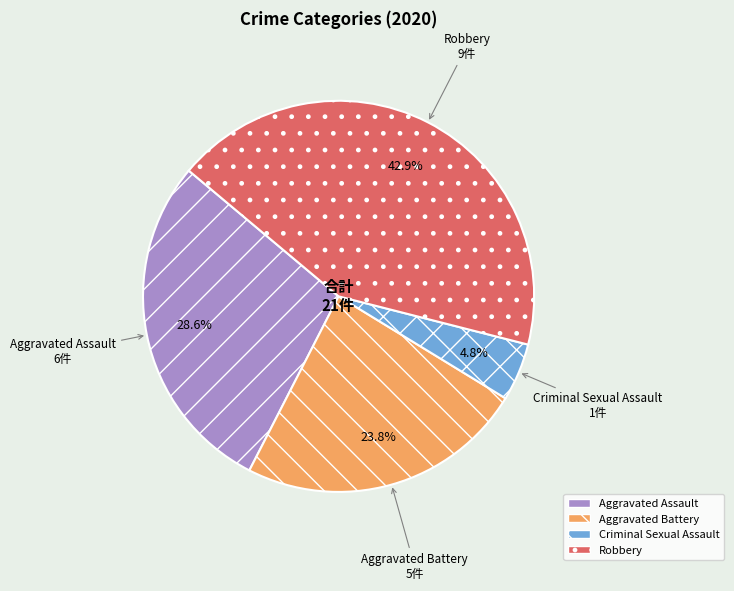

Is it true that Aggravated Assault is 29% of the pie?

True